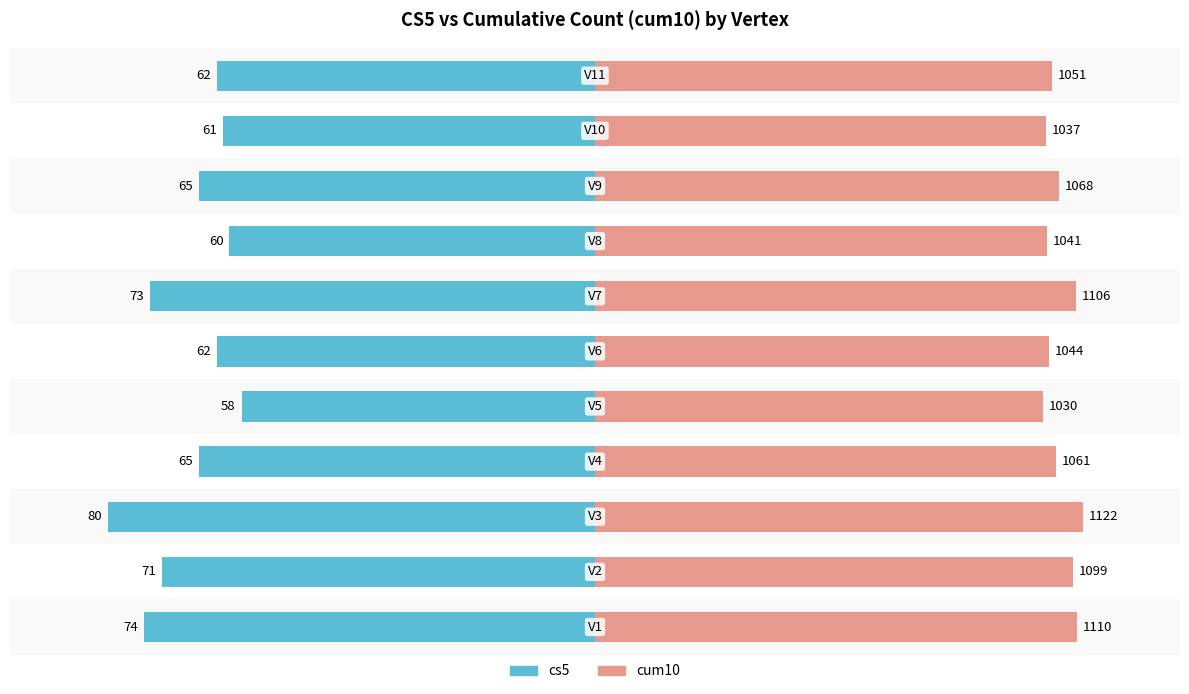

How many groups of bars are there?

11